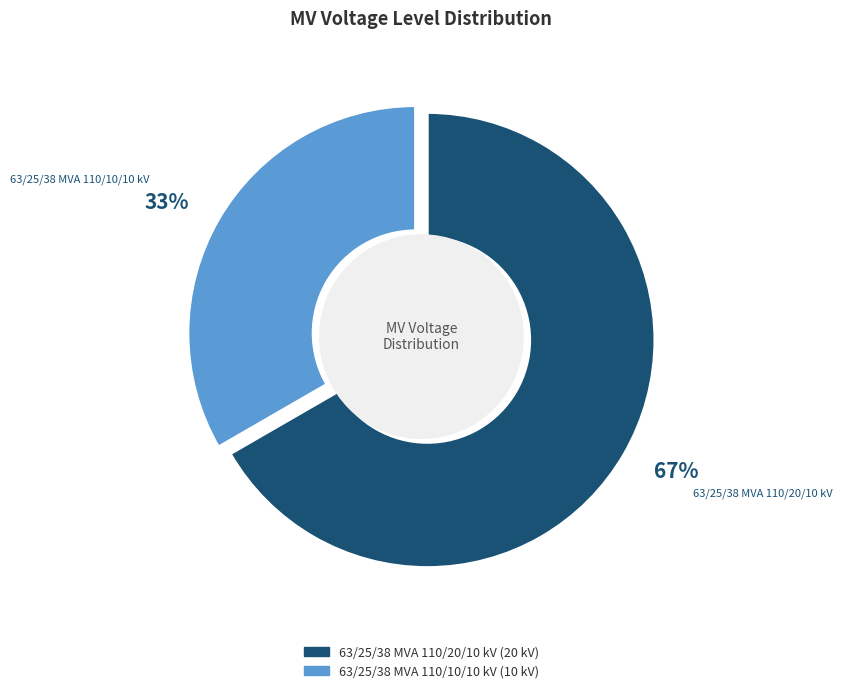

Combined, do 63/25/38 MVA 110/20/10 kV and 63/25/38 MVA 110/10/10 kV account for over 50%?

Yes